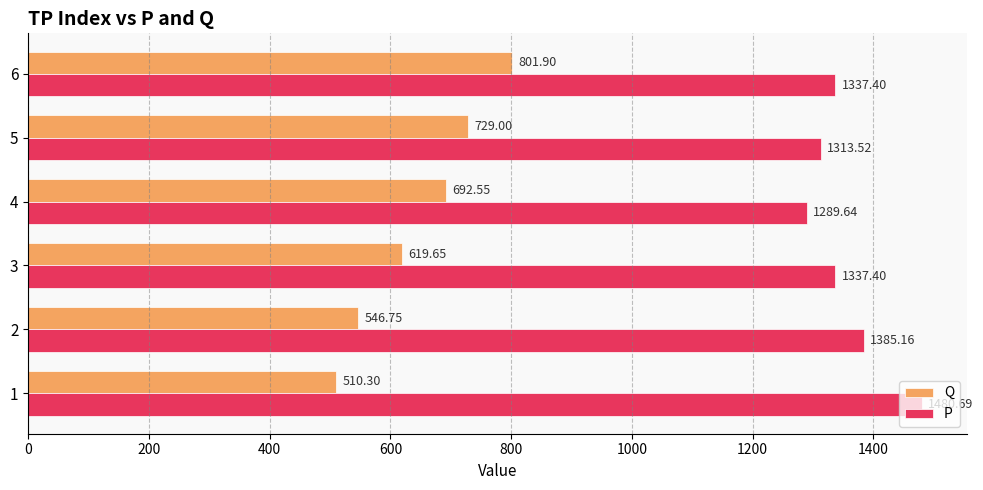

What is the difference between the second highest and minimum values in the Q series?

218.7